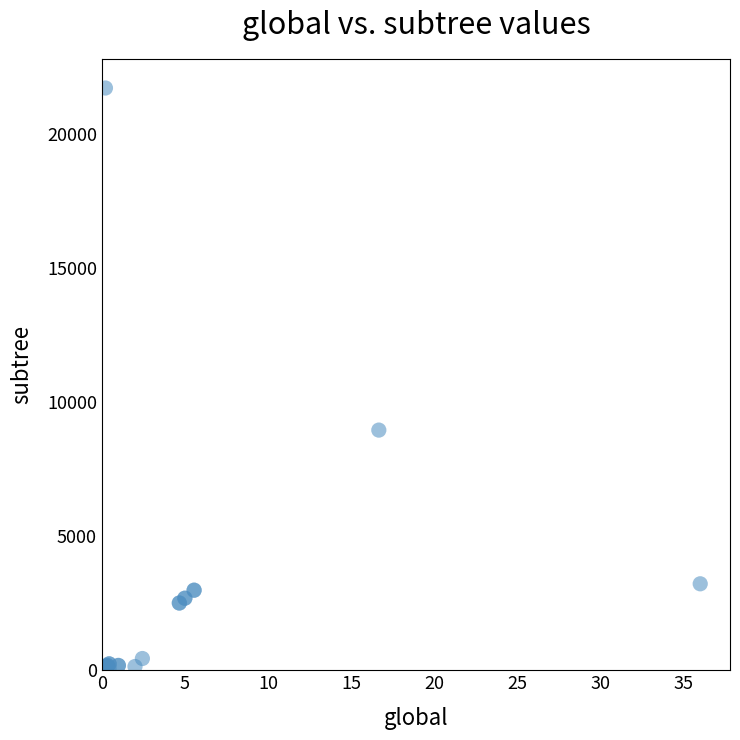

What Y value in the scatter plot is closest to 10895?

8955.0